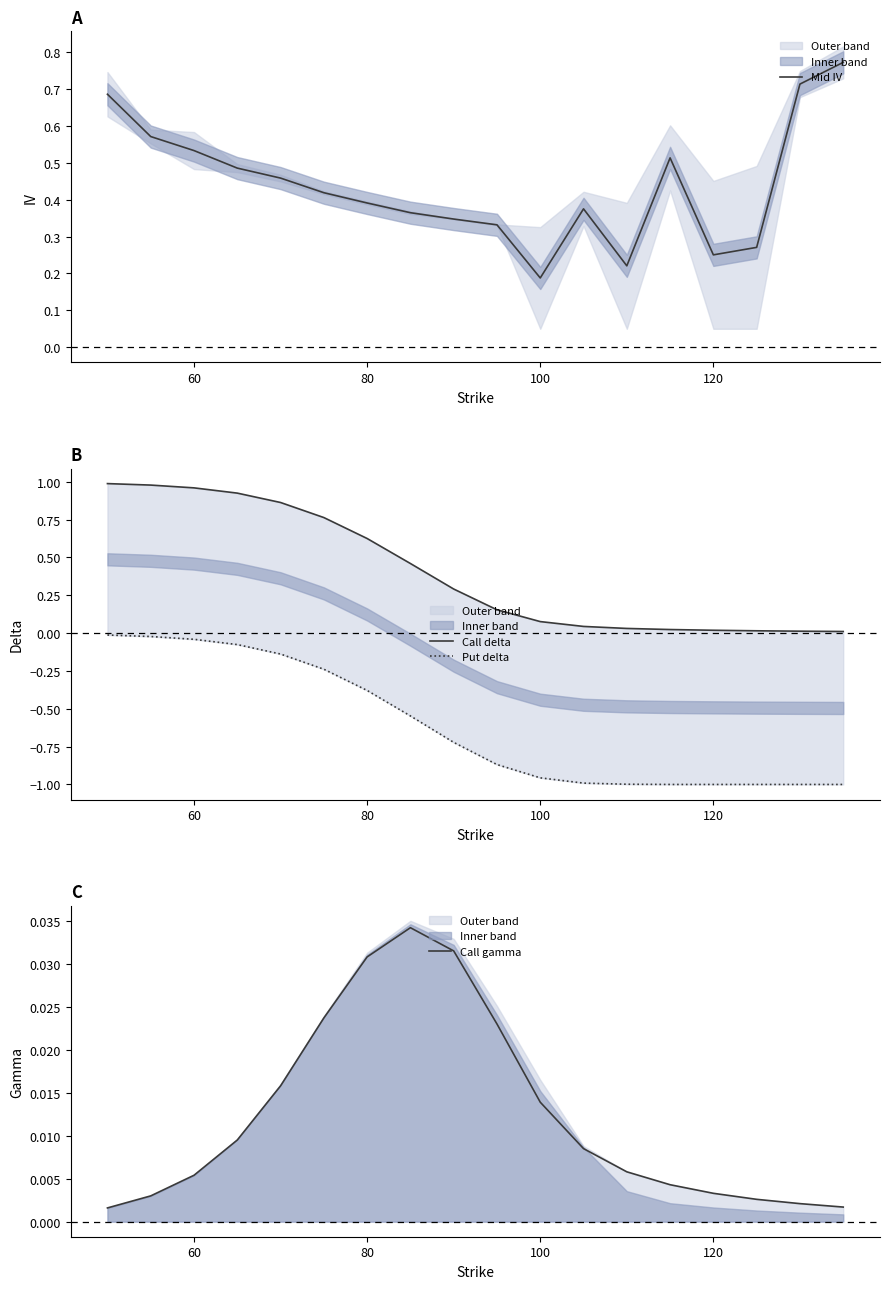

List the series in order of their peak value, lowest first.

delta_put, gamma_call, iv_mid, delta_call